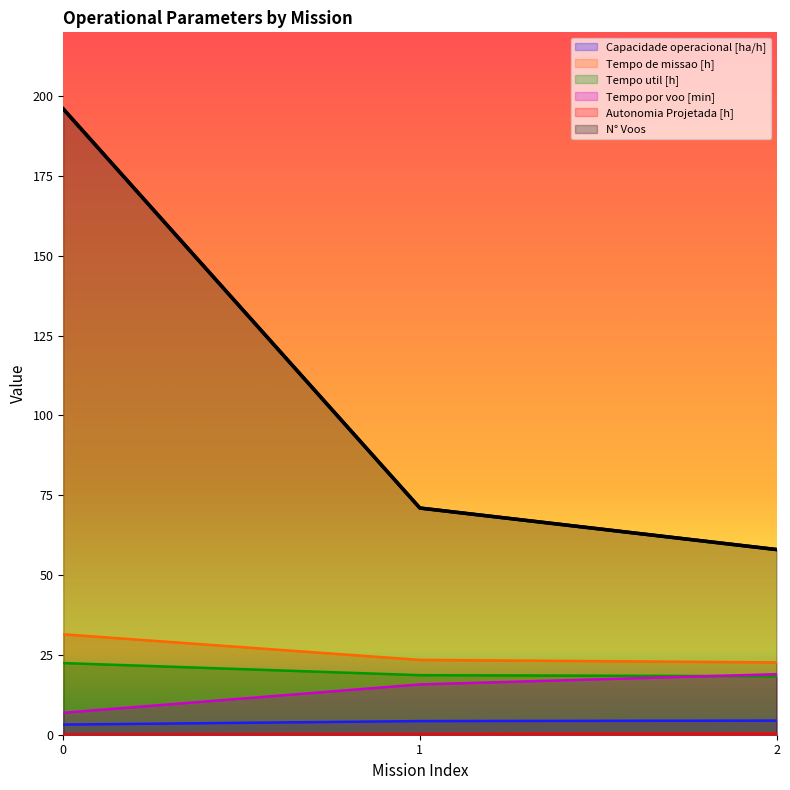

Is it true that Tempo util [h] equals 22.4 at 0?

True